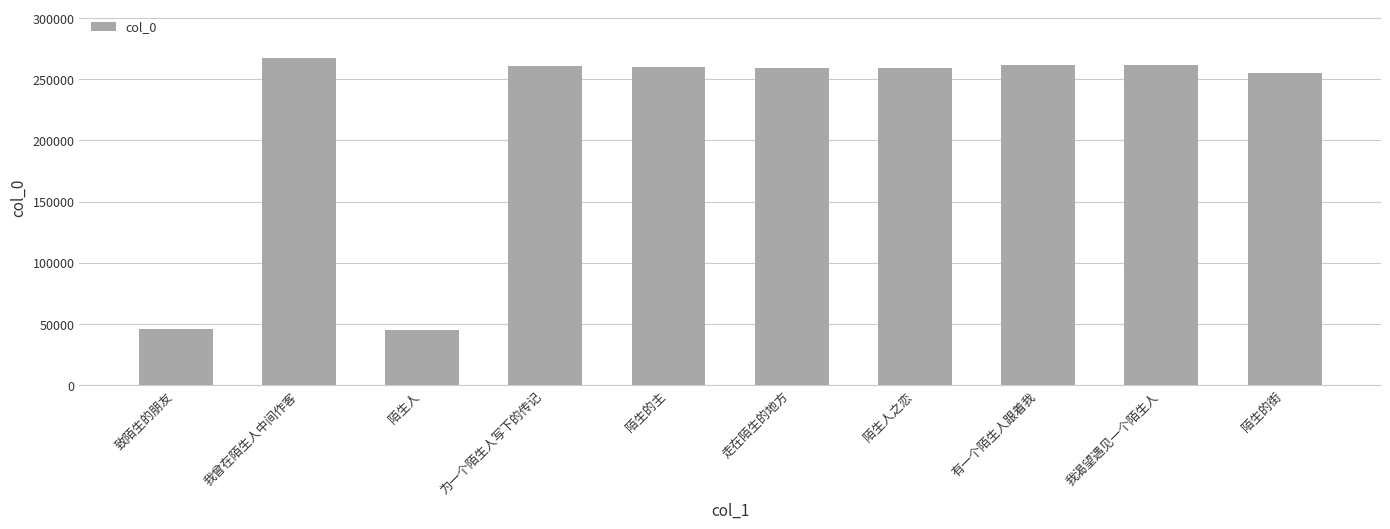

What is the label of the 10th bar from the right?

致陌生的朋友